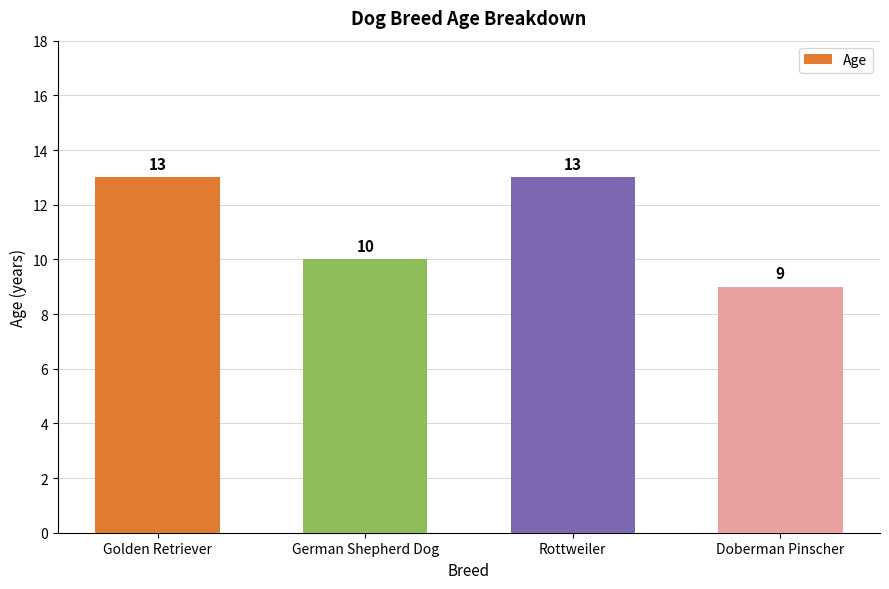

What is the value of the 2nd bar from the left?

10